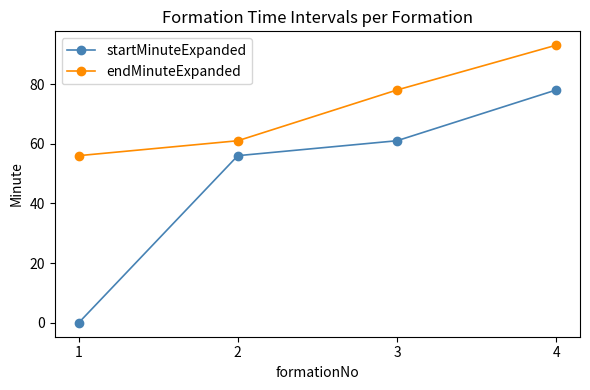

What is the sum of all startMinuteExpanded values?

195